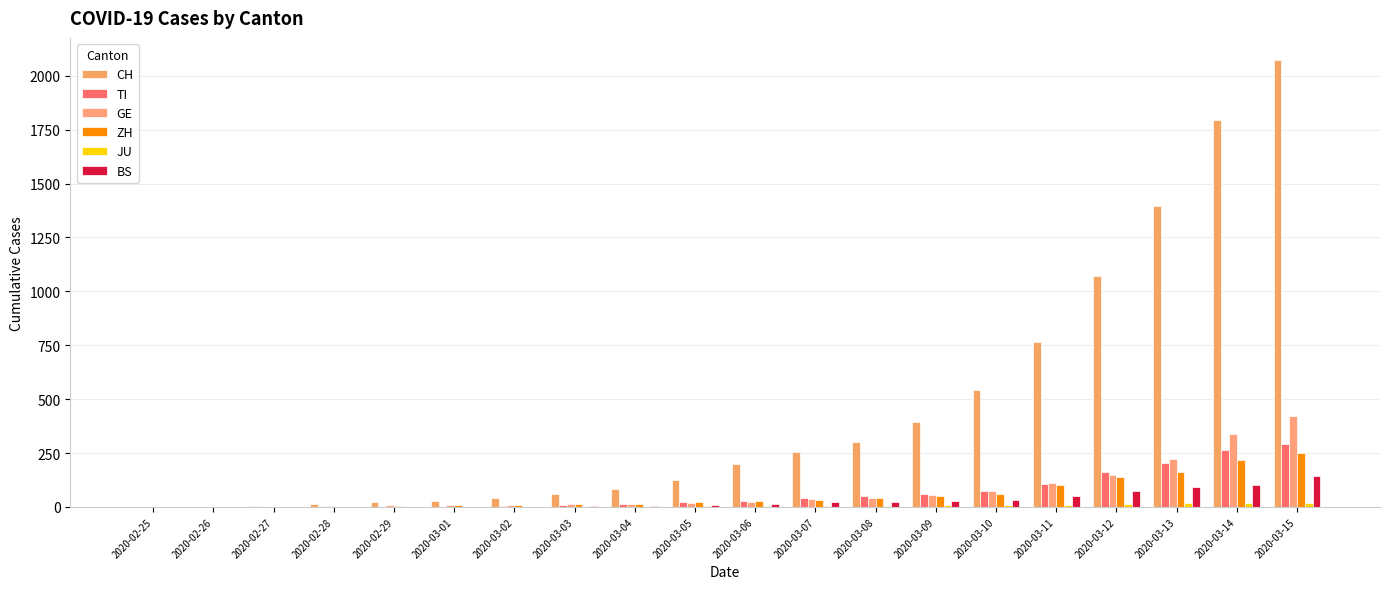

What position from the right is 2020-03-03?

13